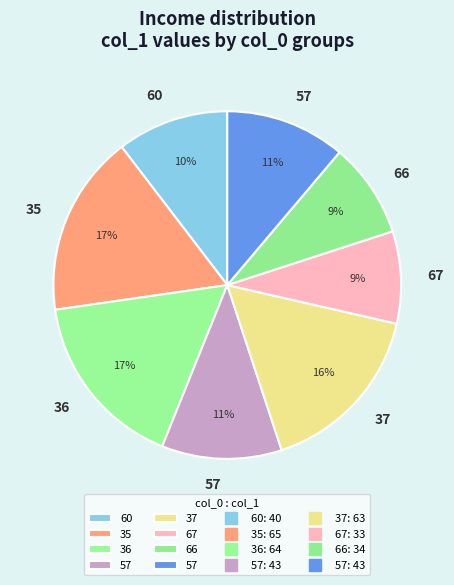

Which slice is the smallest?

67